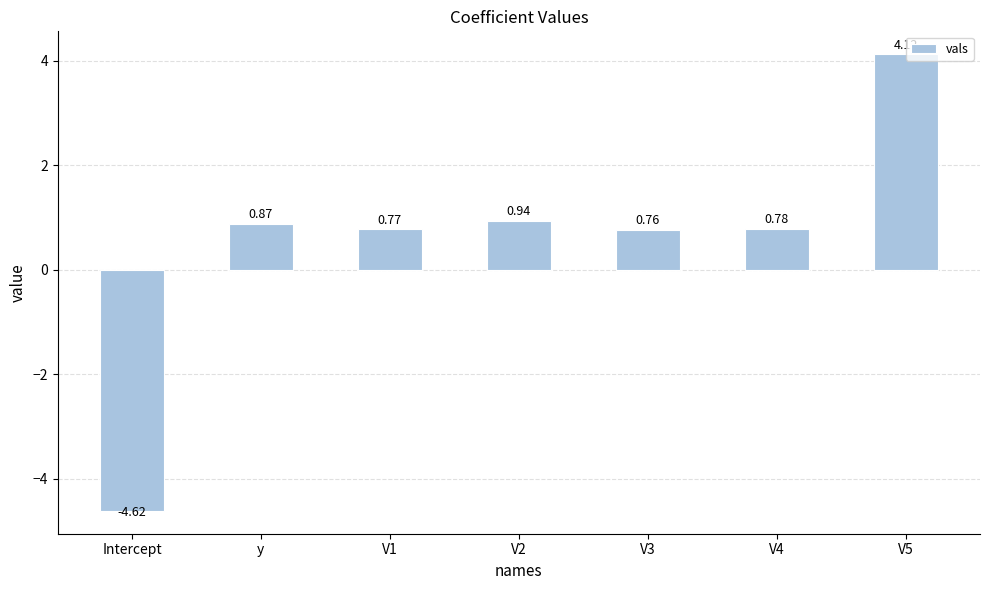

Which category has the highest value across all series?

V5